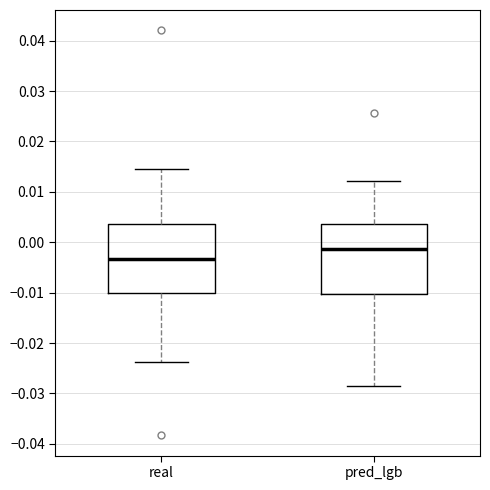

Reading left to right, read every box against the y-axis: the position of its median line, the range the box covers, and the ends of its whiskers. The values are not printed on the chart, so give them approximately, as read against the axis.

real: median -0.003, box -0.010 to 0.004, whiskers -0.024 to 0.014
pred_lgb: median -0.001, box -0.010 to 0.004, whiskers -0.028 to 0.012